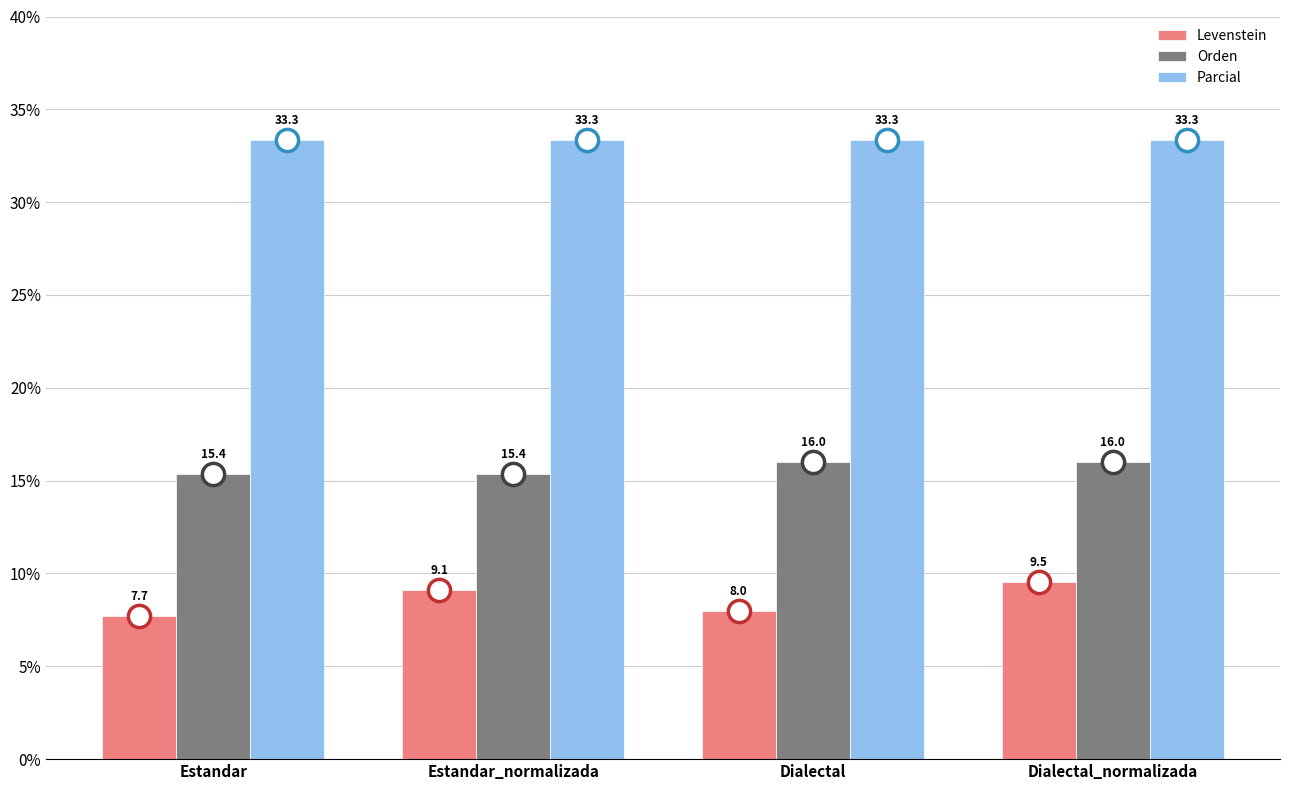

The Parcial series shows 33.3 at Estandar_normalizada. True or false?

True